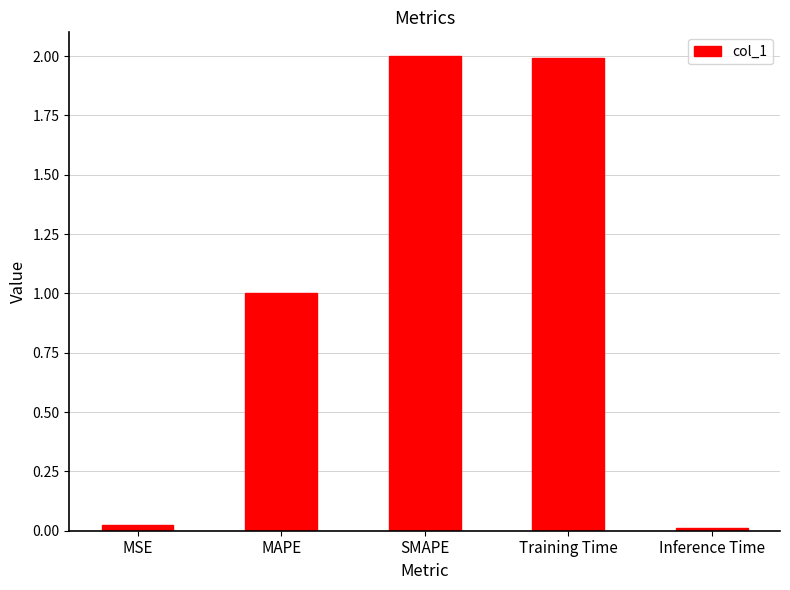

How many data points does each series have?

5